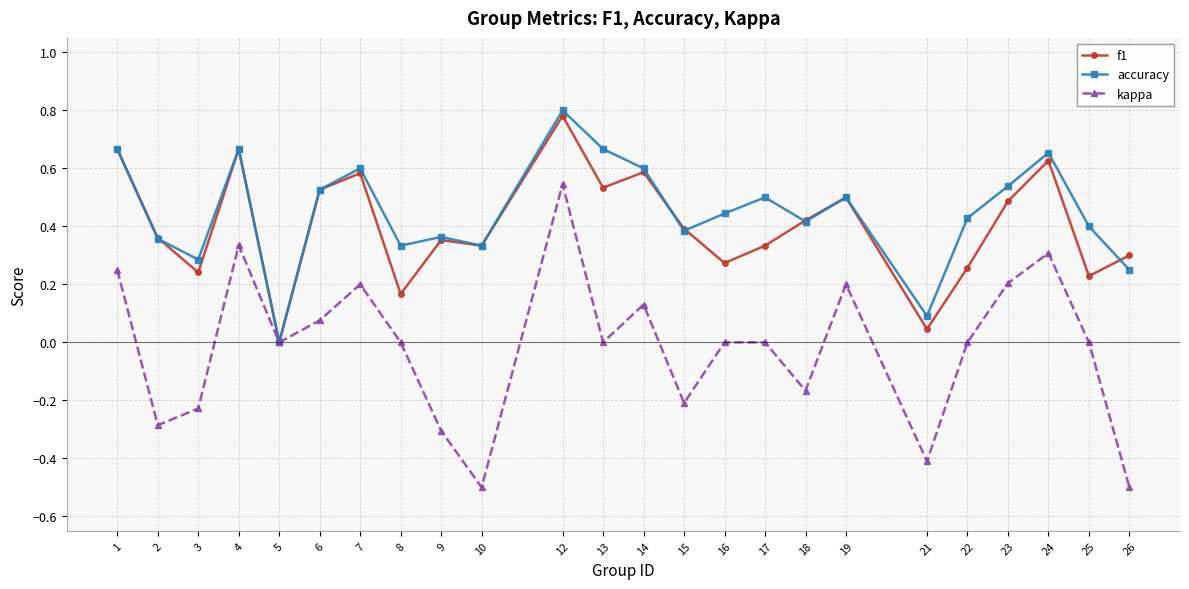

The accuracy series shows 0.5 at 5. True or false?

False